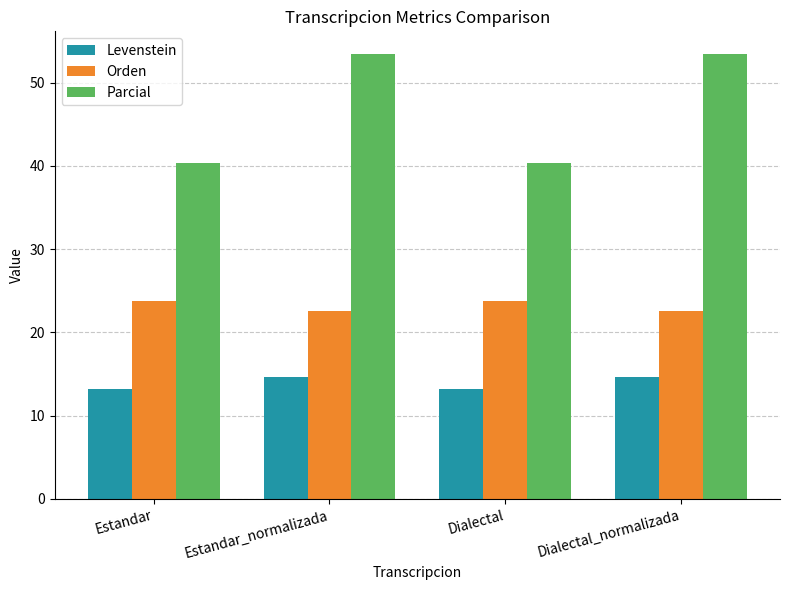

Where does the Parcial series first go above 53?

Estandar_normalizada